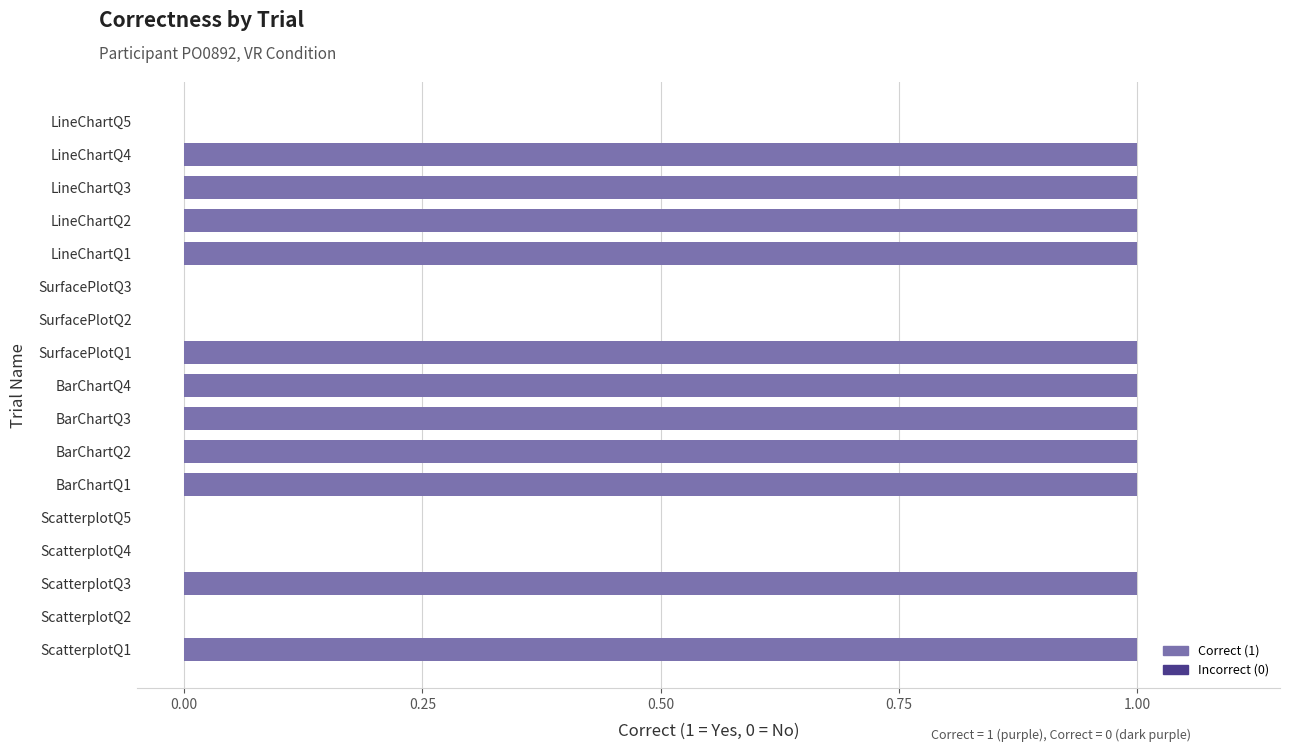

What is the change in value from ScatterplotQ5 to BarChartQ2?

+1